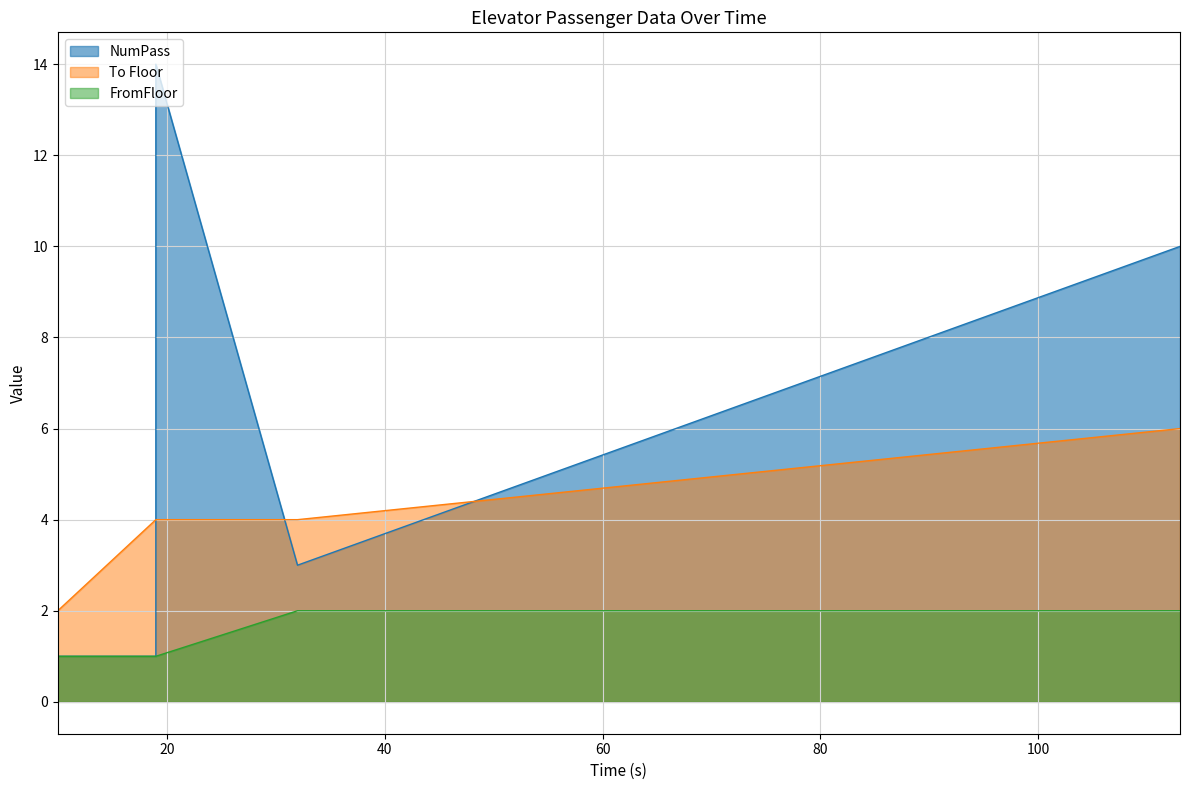

True or false: To Floor and FromFloor intersect in this chart.

False